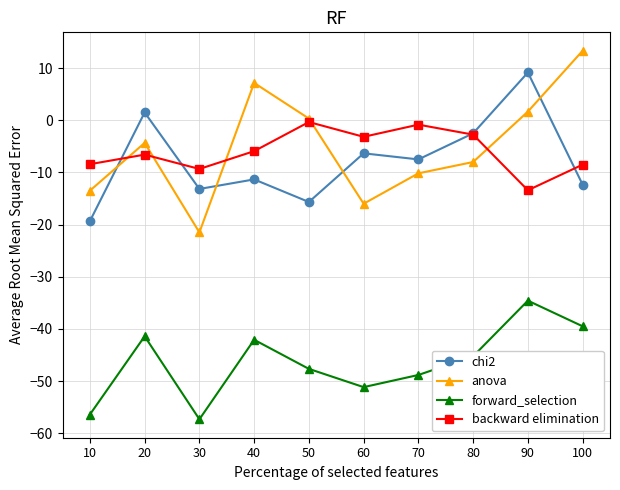

Which category has the highest value across all series?

100